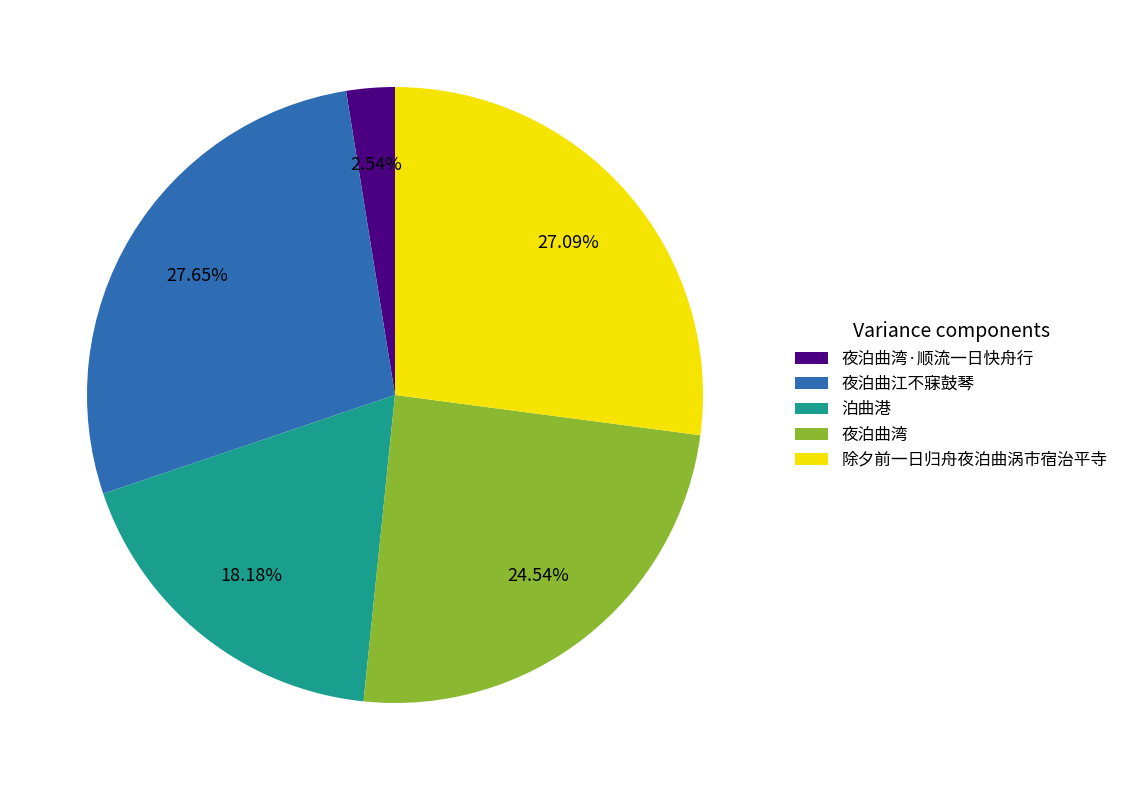

To the nearest percent, what percentage of the pie is 泊曲港?

18%